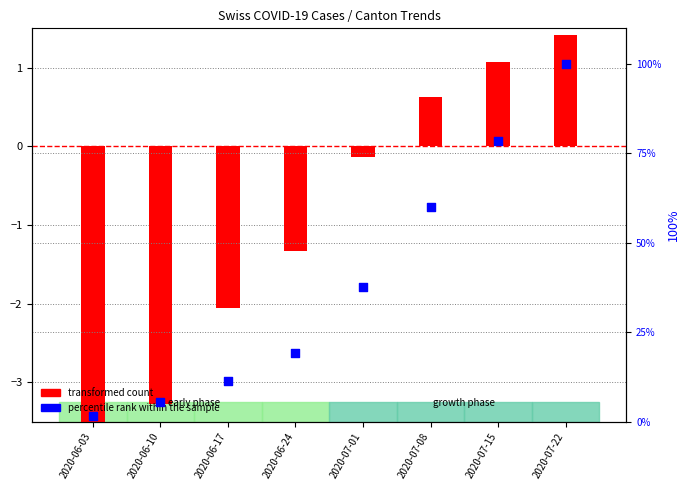

Which series reaches the maximum Y coordinate?

percentile rank within the sample